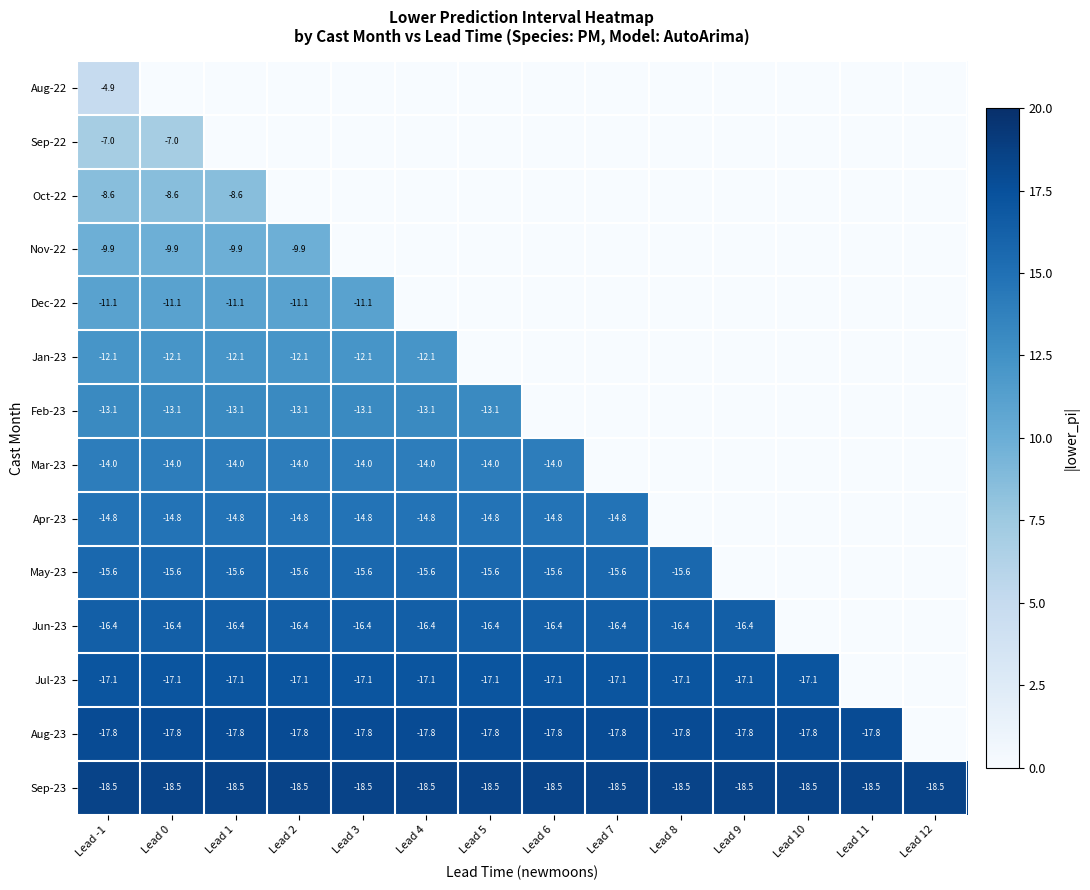

The value of Sep-23 at Lead 0 is -5.6. True or false?

False